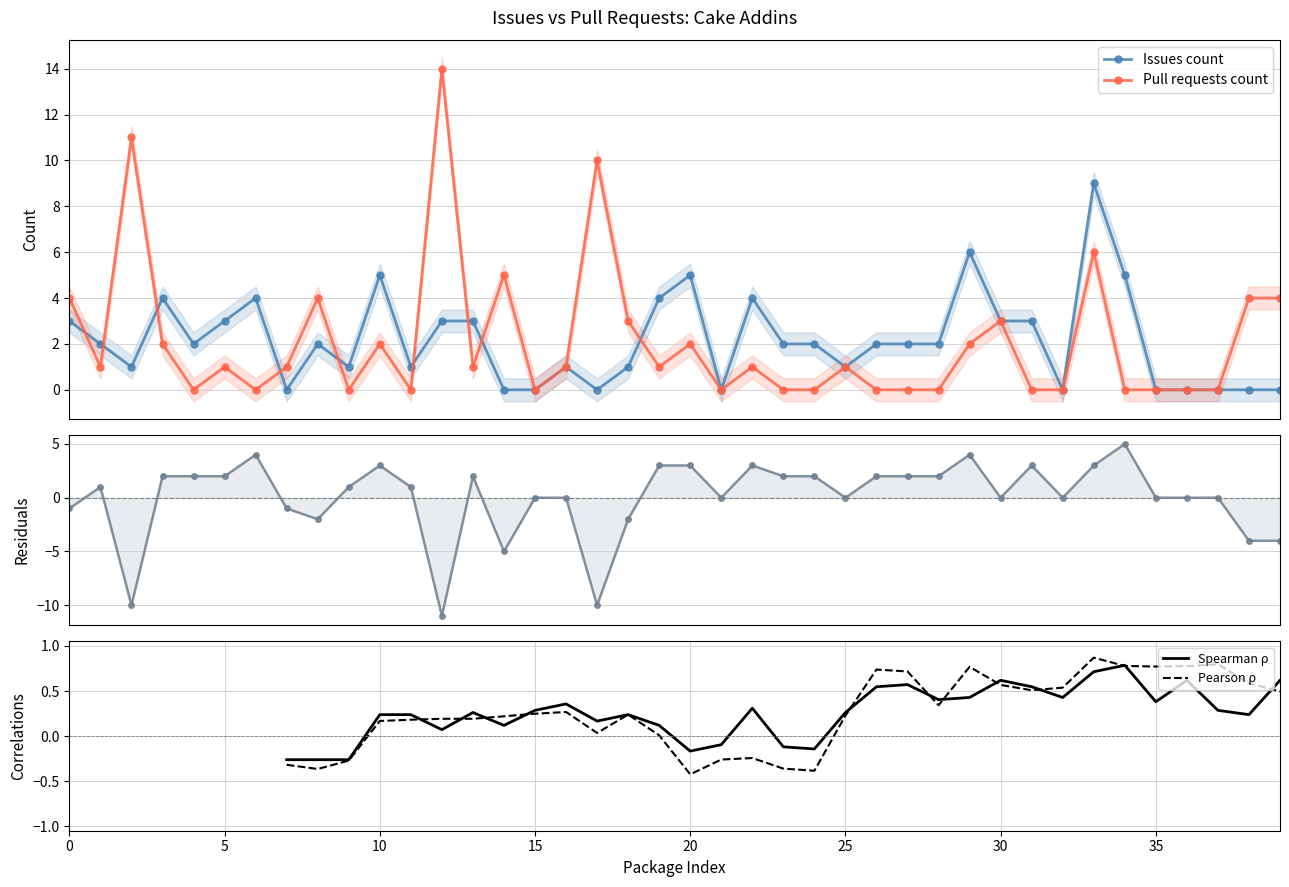

How many positive values does the Issues count series have?

29